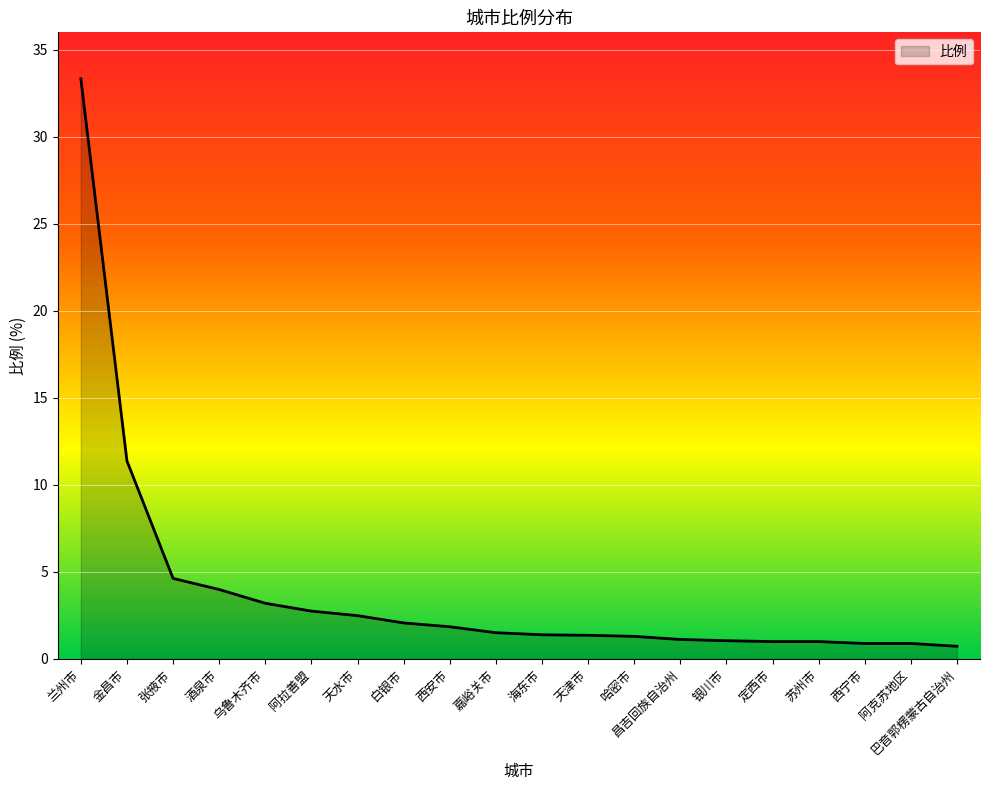

At which category does the chart reach its peak across all series?

兰州市